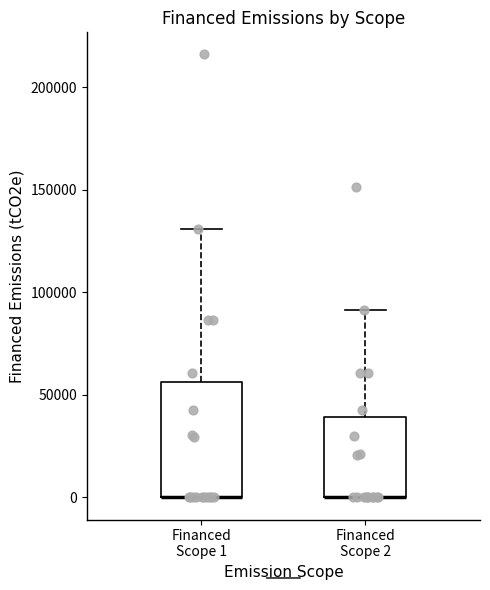

Where does the upper whisker of the box for Financed Scope 1 end on the y-axis? The values are not printed on the chart, so give them approximately, as read against the axis.

130000